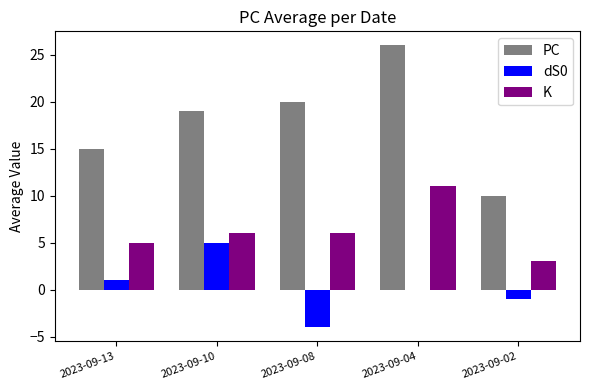

How many categories are shown in the chart?

5